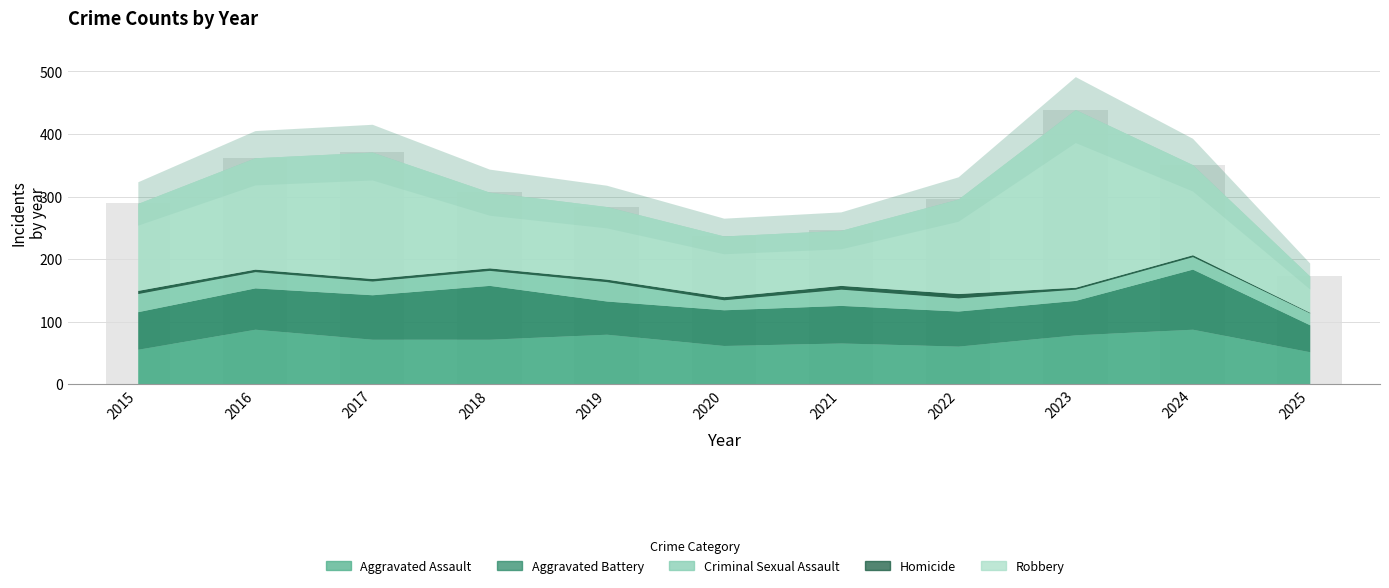

Reading left to right, list all the values displayed in this chart.

Aggravated Assault: 2015=56	2016=88	2017=72	2018=72	2019=80	2020=62	2021=66	2022=61	2023=79	2024=88	2025=52
Aggravated Battery: 2015=60	2016=66	2017=71	2018=86	2019=53	2020=57	2021=60	2022=56	2023=55	2024=96	2025=43
Criminal Sexual Assault: 2015=29	2016=26	2017=22	2018=24	2019=31	2020=16	2021=26	2022=21	2023=18	2024=20	2025=19
Homicide: 2015=5	2016=4	2017=4	2018=4	2019=4	2020=5	2021=6	2022=7	2023=3	2024=3	2025=1
Robbery: 2015=139	2016=178	2017=202	2018=121	2019=116	2020=97	2021=88	2022=151	2023=284	2024=144	2025=58